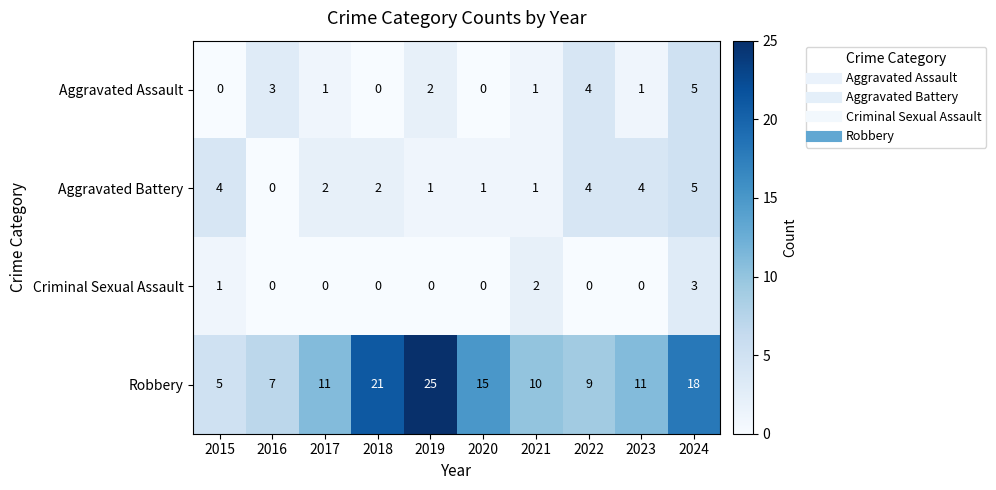

At which label is Criminal Sexual Assault closest to 1?

2015